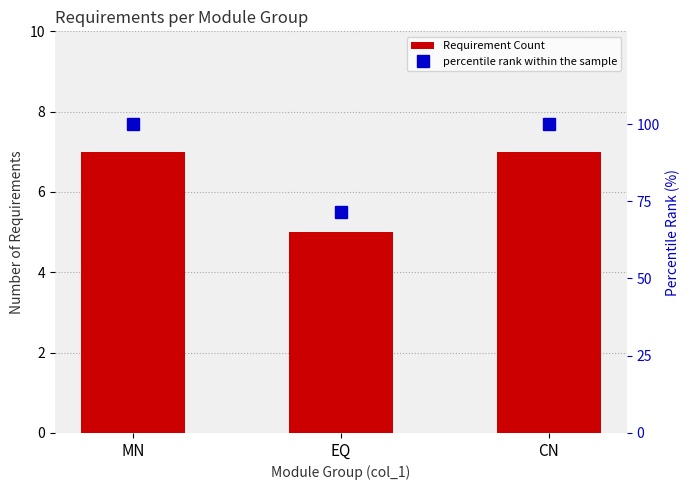

What is the sum of the Requirement Count values at MN and CN?

14.0